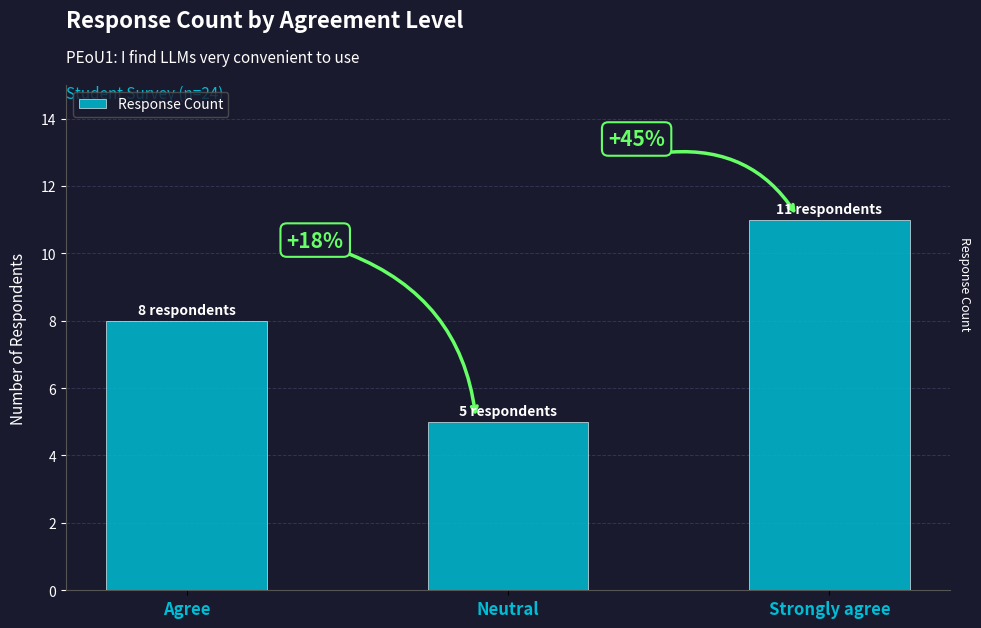

What is the label of the 1st bar from the left?

Agree